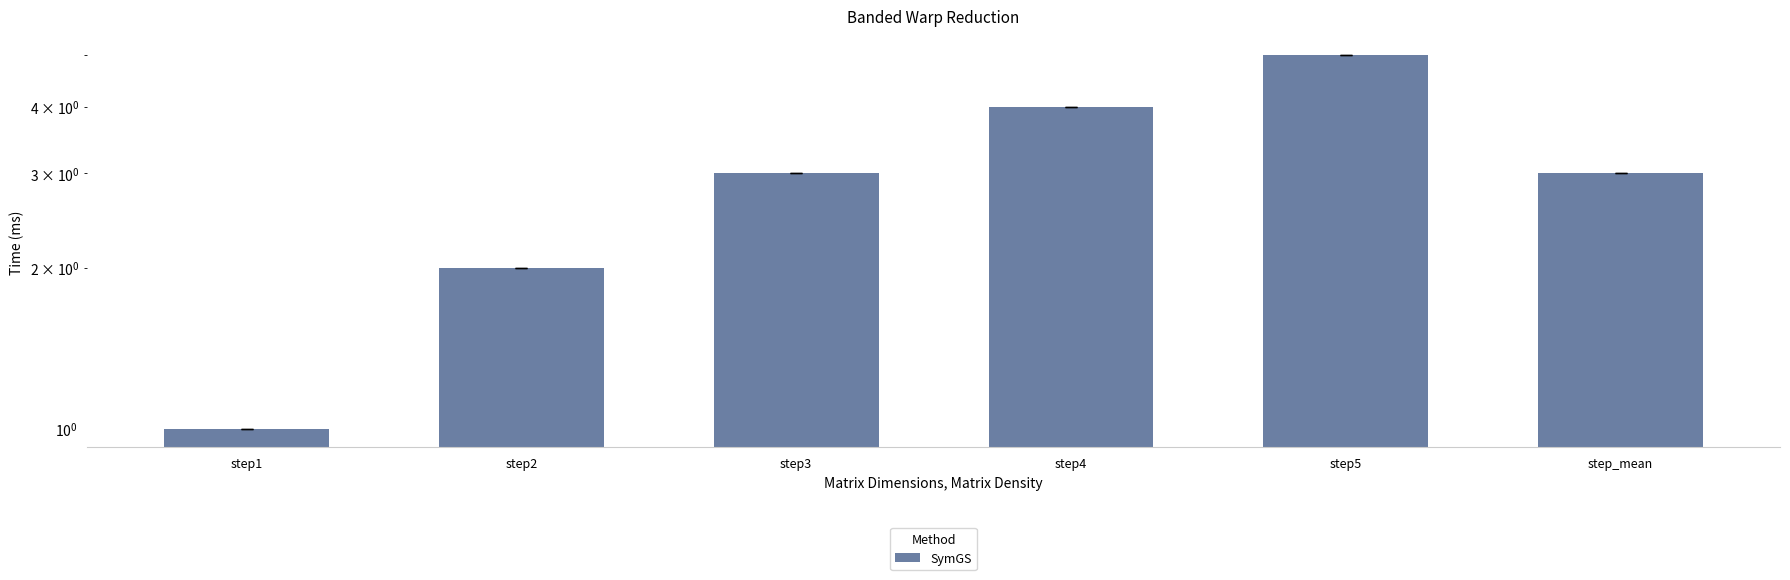

Is it true that the value at step1 is 1?

False